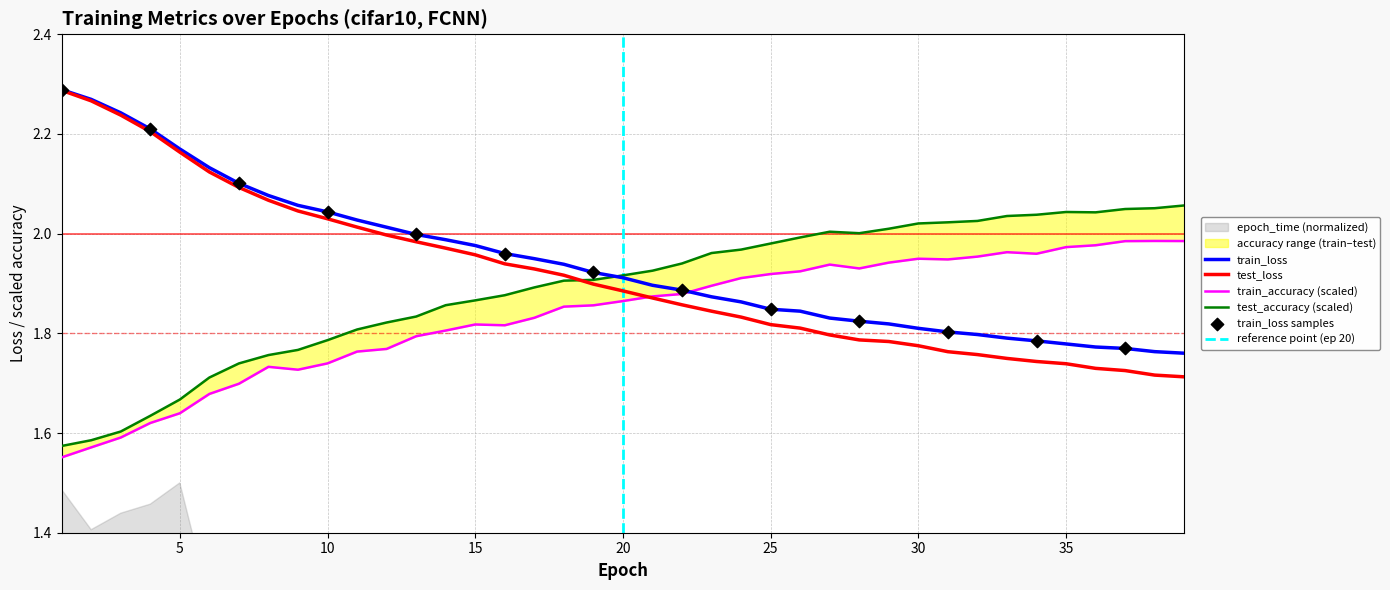

Which series contains the highest Y value?

train_loss